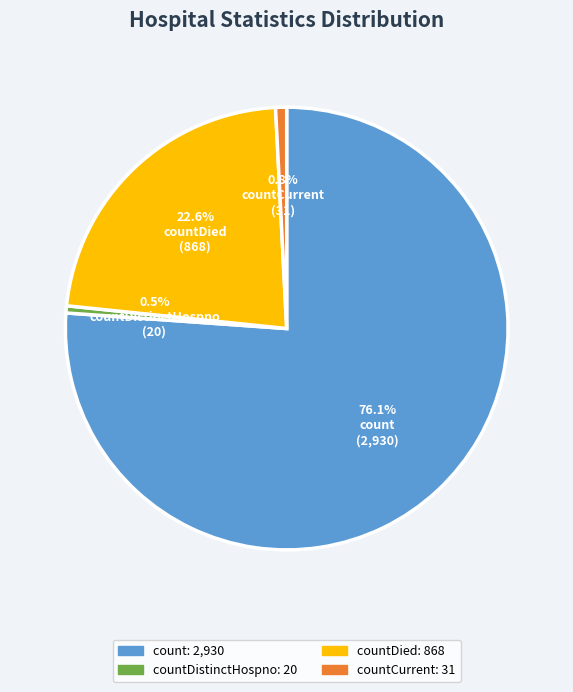

Is there any slice that represents more than half of the pie?

Yes